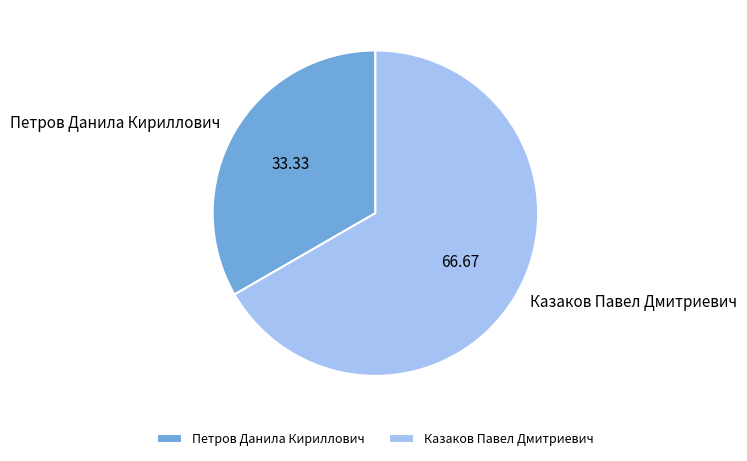

Is the sum of Петров Данила Кириллович and Казаков Павел Дмитриевич greater than half?

Yes